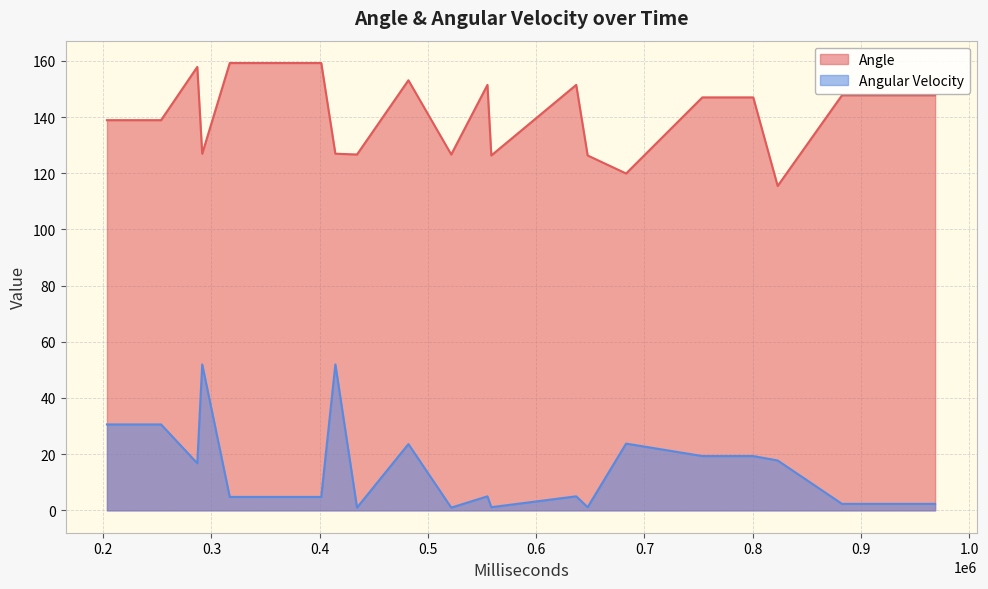

Which series has the largest range (max minus min)?

Angular Velocity